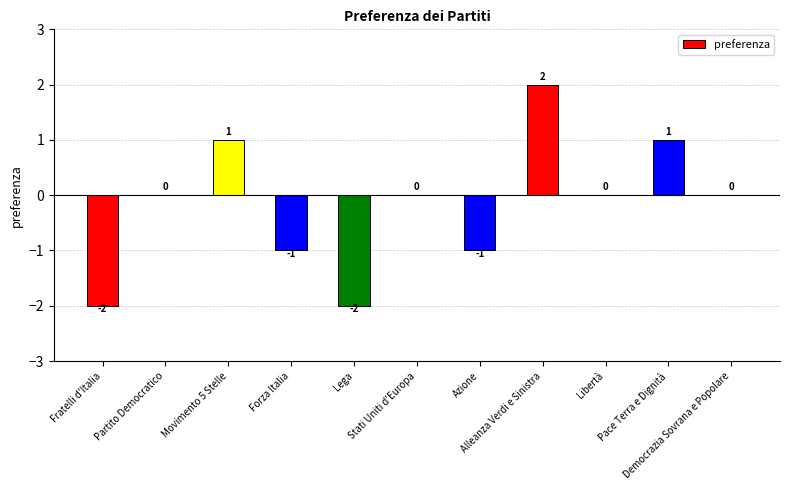

How many values are between -1 and 1?

8